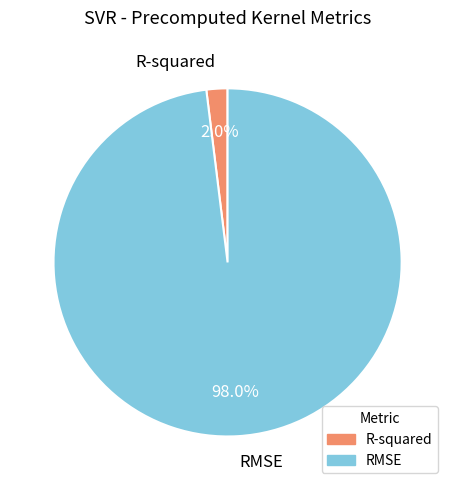

What percentage is the RMSE slice, to the nearest percent?

98%